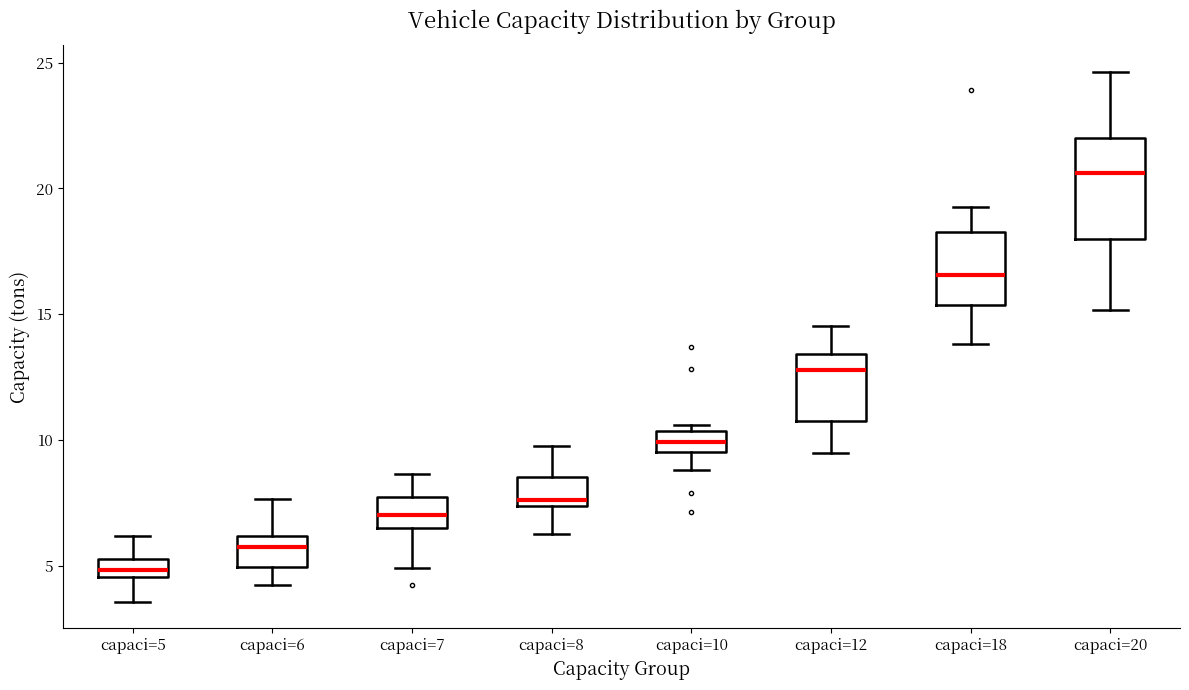

Where does the upper whisker of the box for capaci=5 end on the y-axis? The values are not printed on the chart, so give them approximately, as read against the axis.

6.0